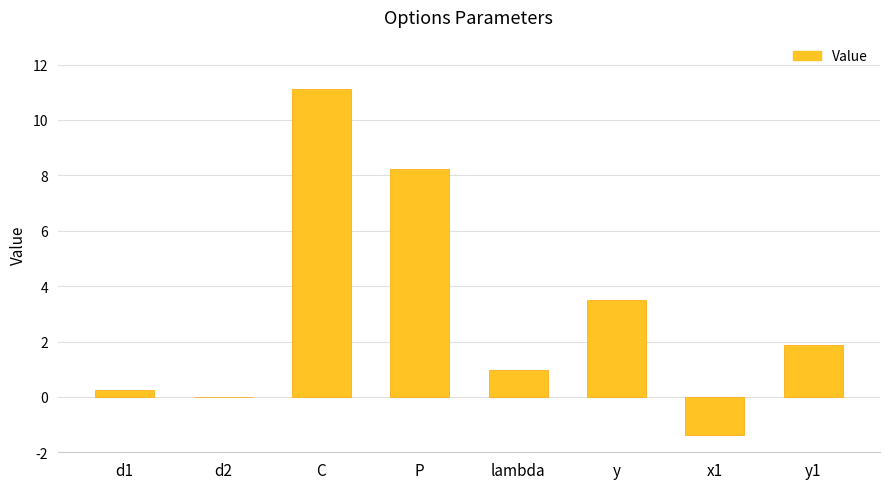

How many series are shown in this chart?

1